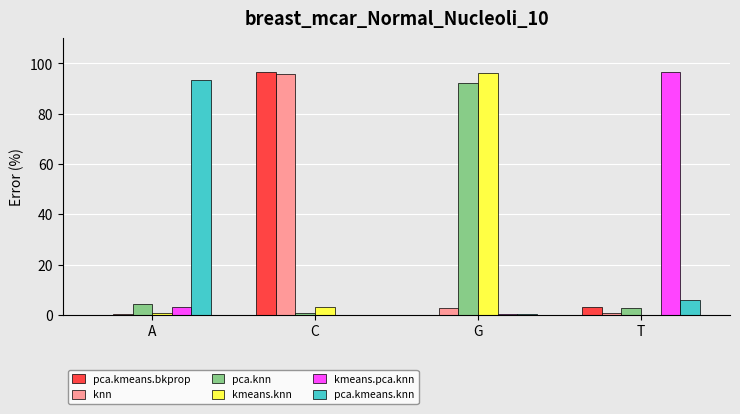

What is the greatest value displayed?

96.7